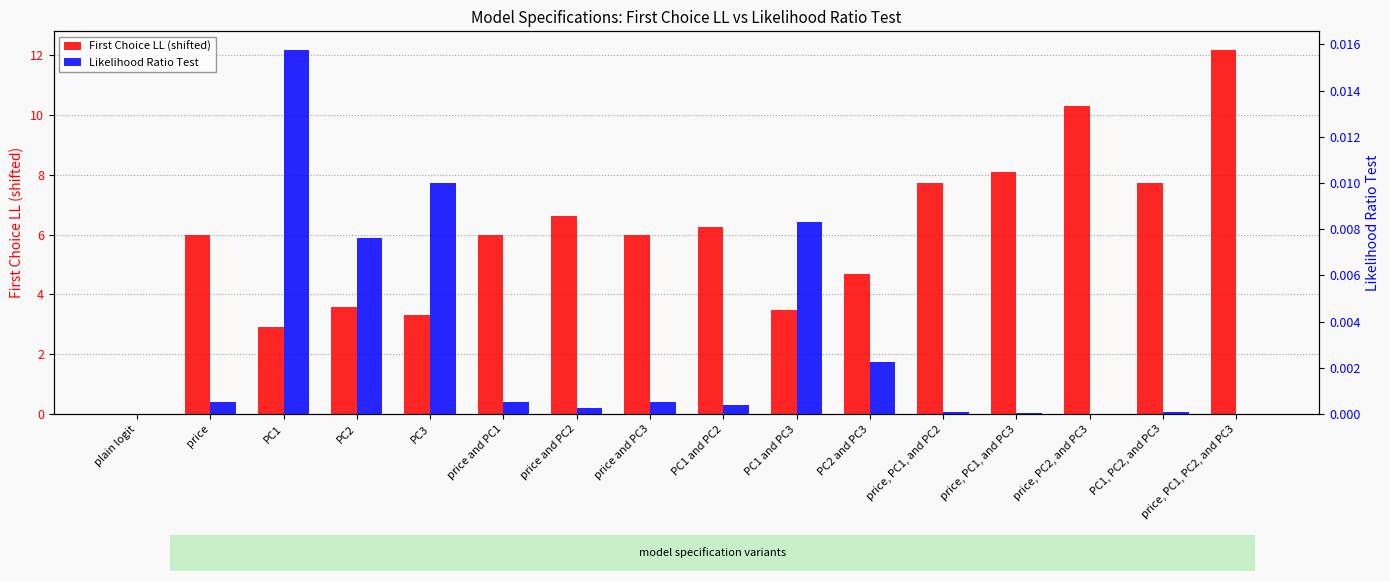

How many groups of bars are there?

16